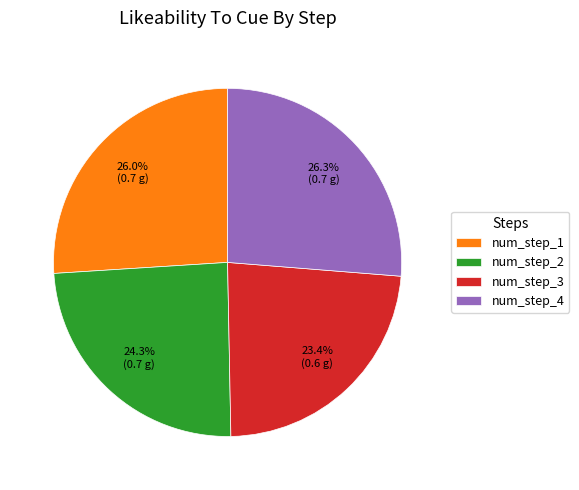

To the nearest percent, what percentage of the pie is num_step_1?

26%